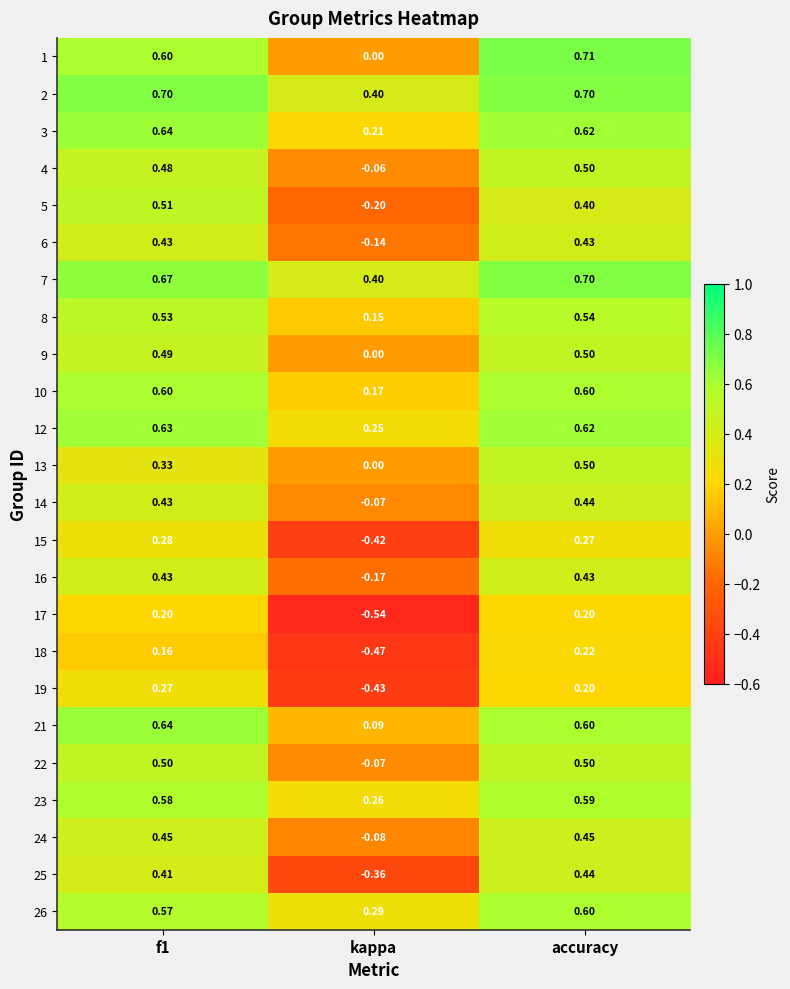

At which category is the sum across all series the highest?

accuracy